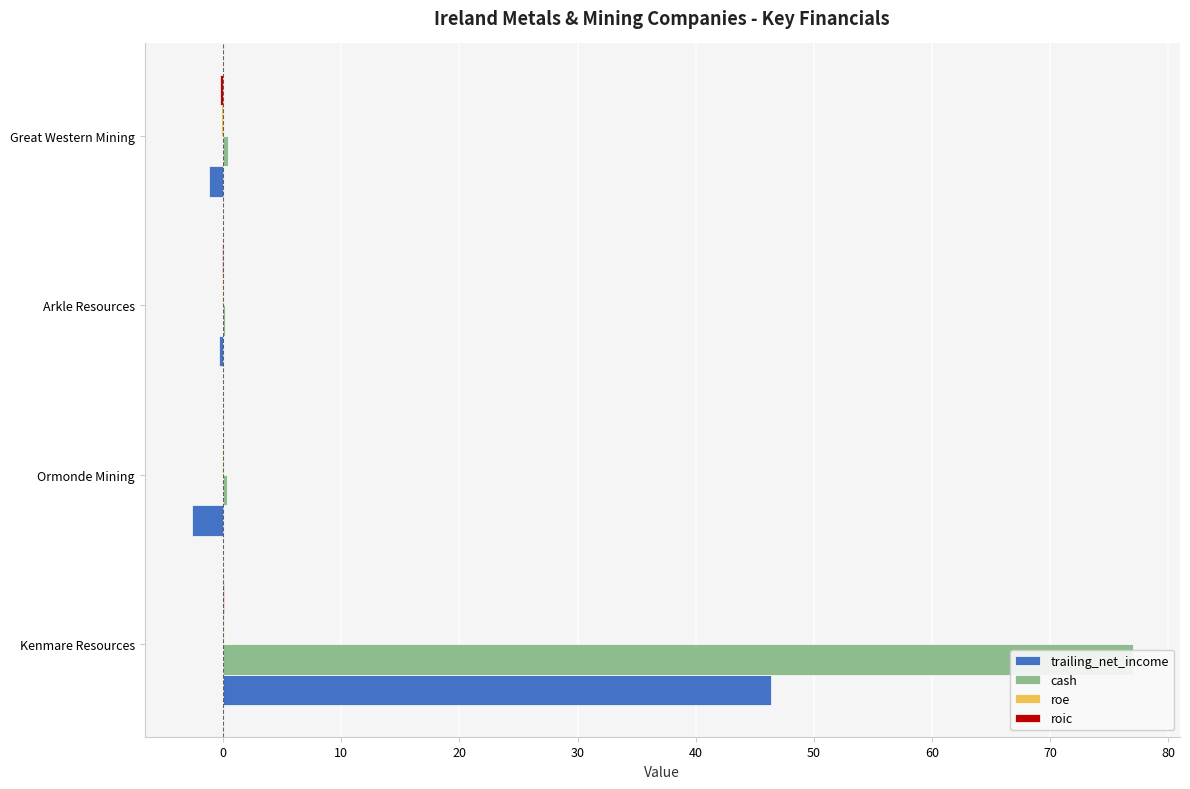

How many values in the roe series exceed 0?

1